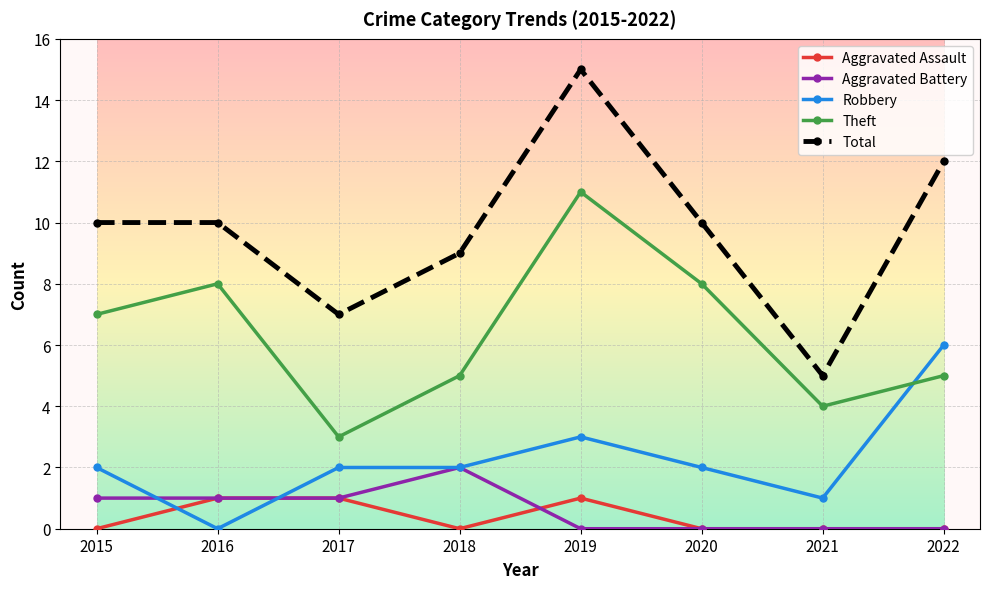

How many Aggravated Battery values are between 0 and 1?

7